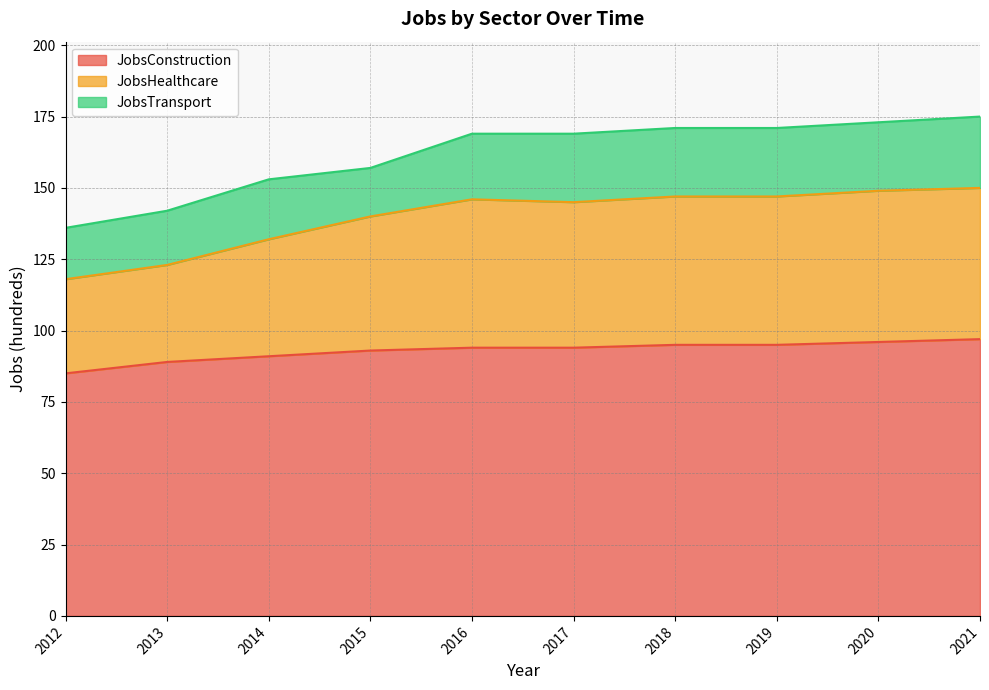

The value of JobsHealthcare at 2018 is 35. True or false?

False